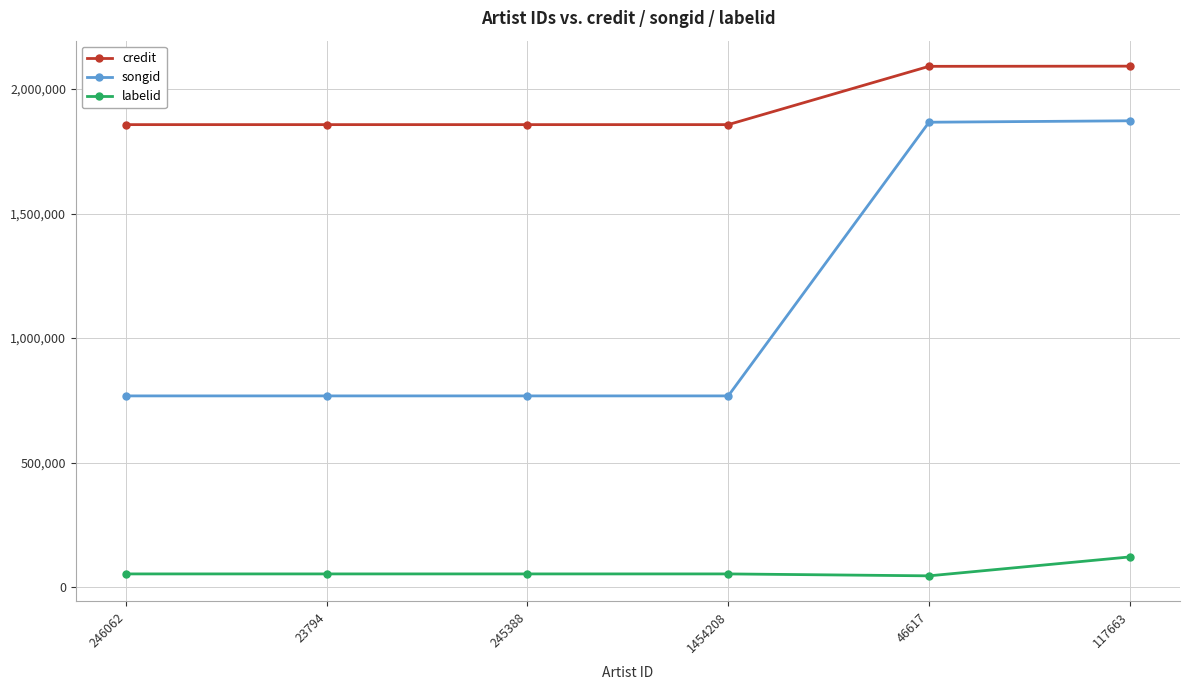

What value does the songid series have at 245388?

767704